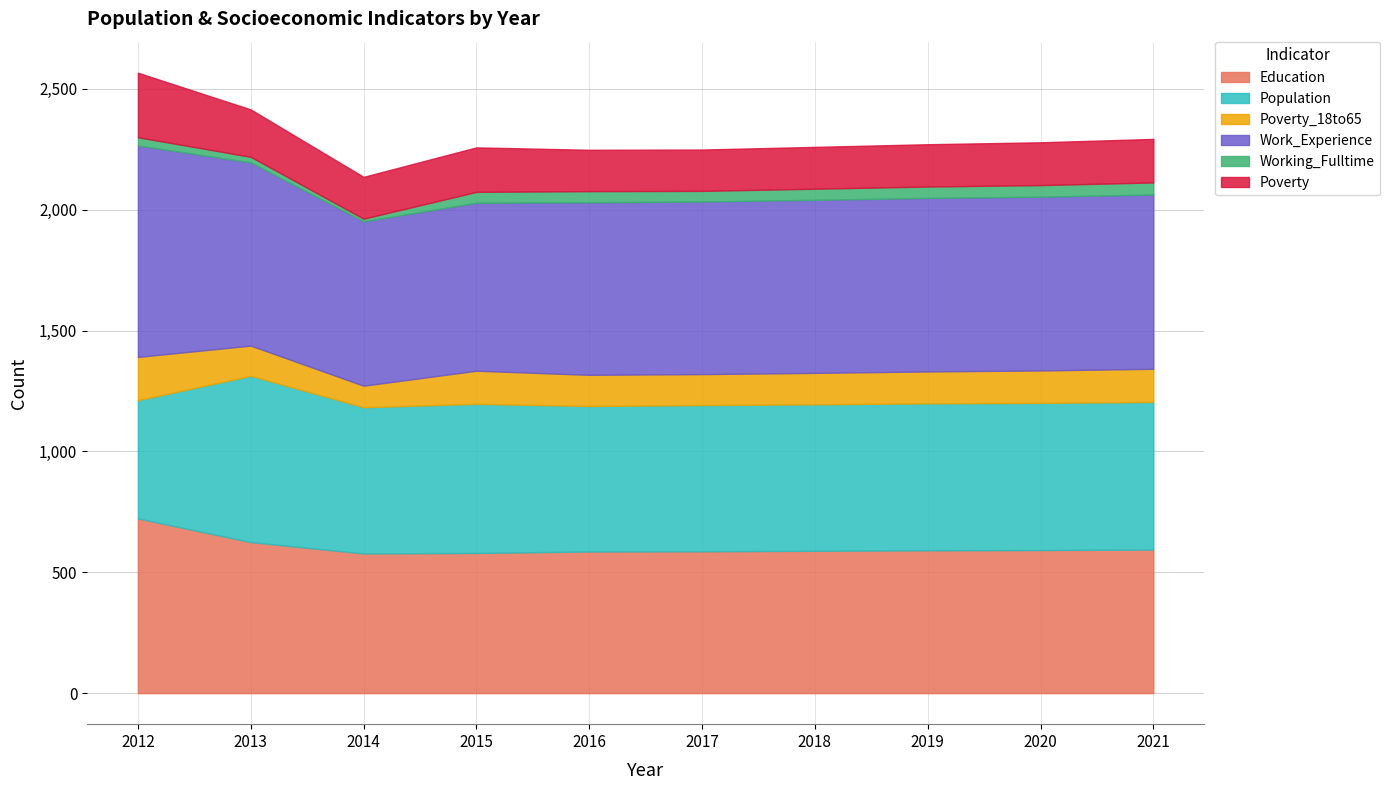

What is the value of the Poverty_18to65 point at the 8th from the left?

132